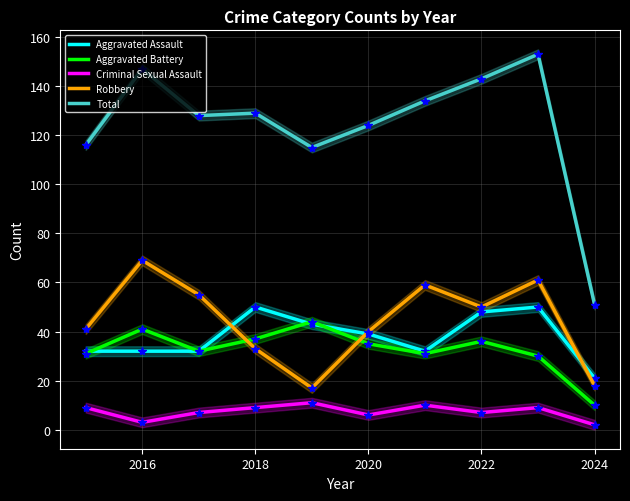

What is the difference between the maximum and minimum values in the Aggravated Battery series?

34